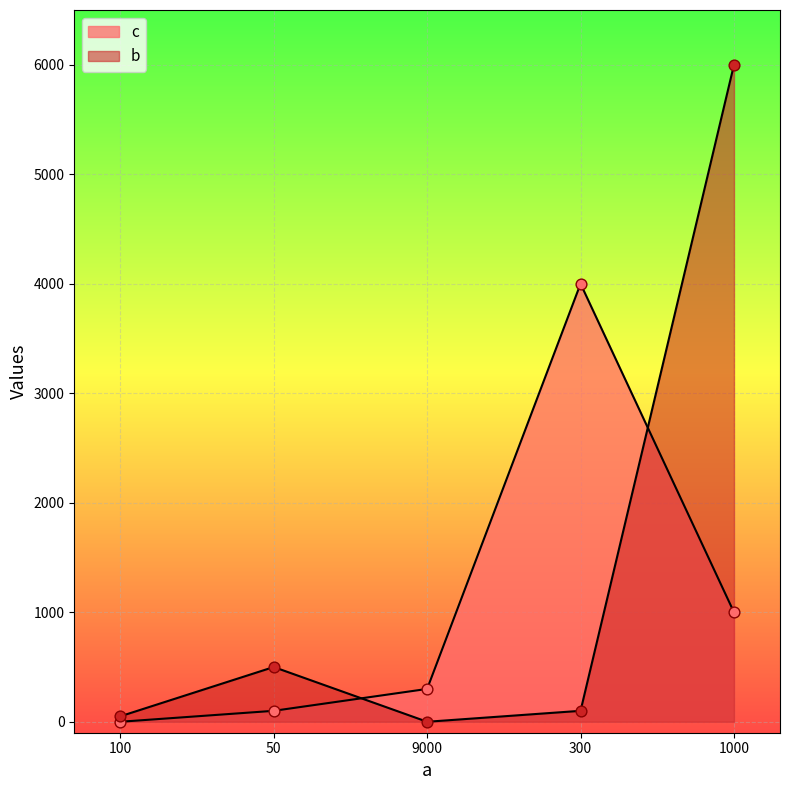

What are all the series names shown in the legend?

c, b